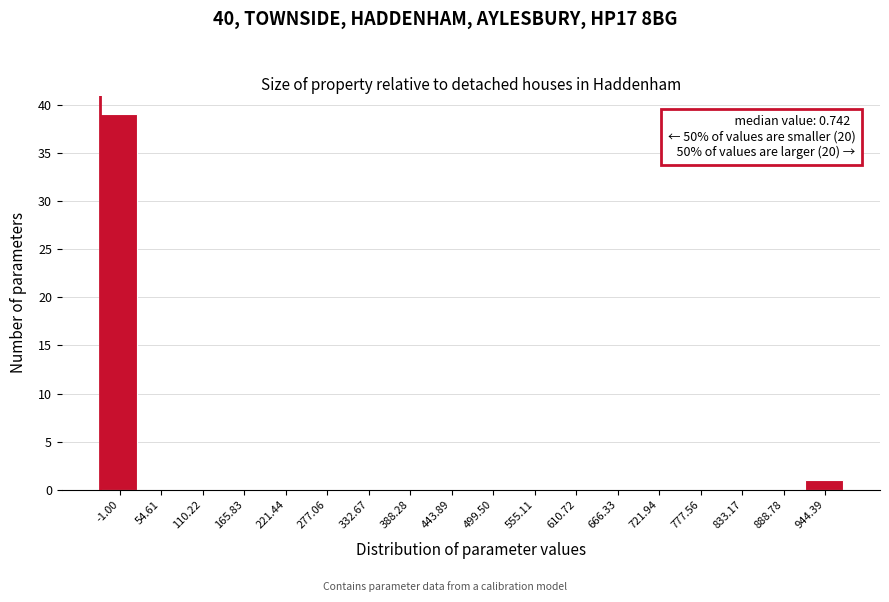

Reading left to right, what are all the values shown in this chart?

-1.00=39	54.61=0	110.22=0	165.83=0	221.44=0	277.06=0	332.67=0	388.28=0	443.89=0	499.50=0	555.11=0	610.72=0	666.33=0	721.94=0	777.56=0	833.17=0	888.78=0	944.39=1